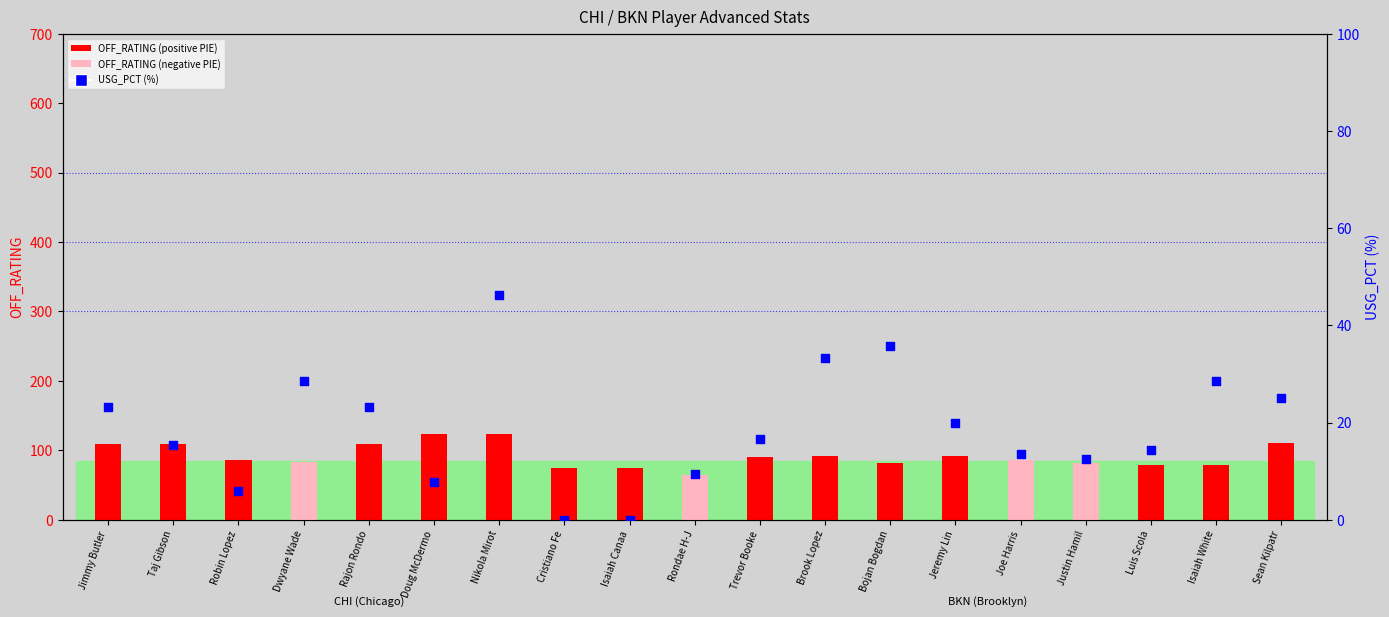

Which series reaches the minimum Y coordinate?

USG_PCT (%)